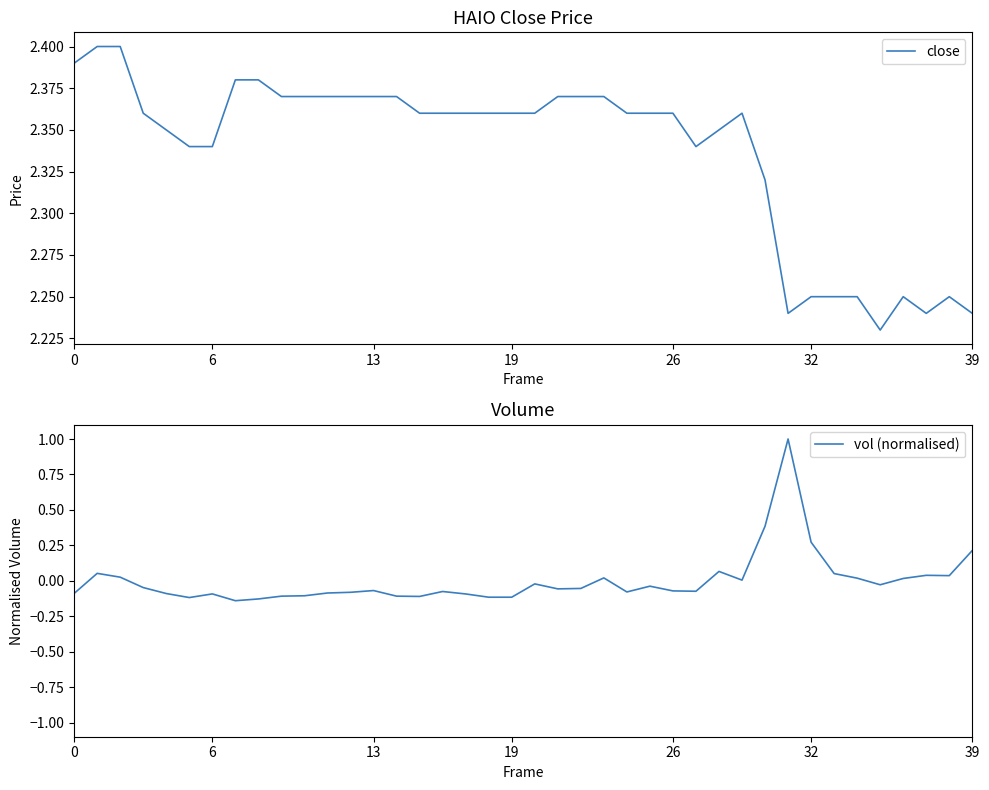

What is the sum of the vol (normalised) values at 21 and 24?

-0.1